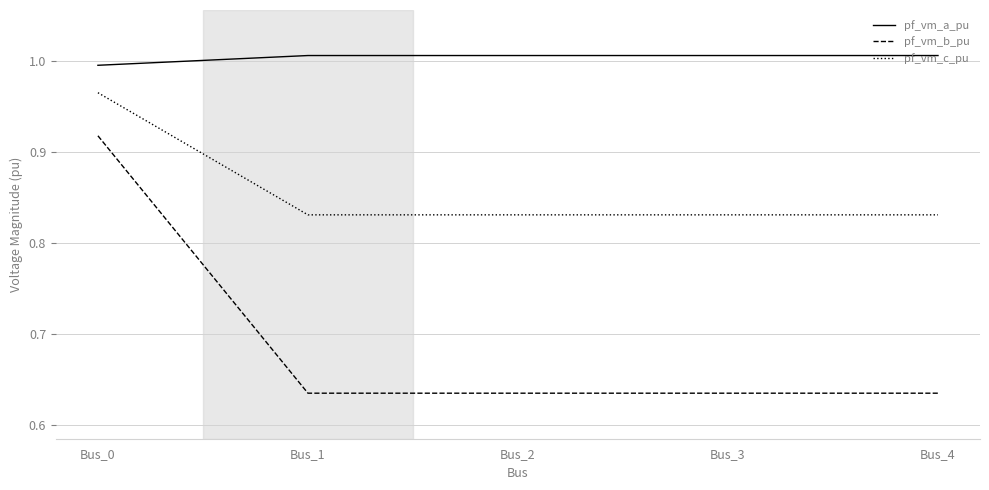

True or false: pf_vm_b_pu has a value of 0.8 at Bus_1.

False